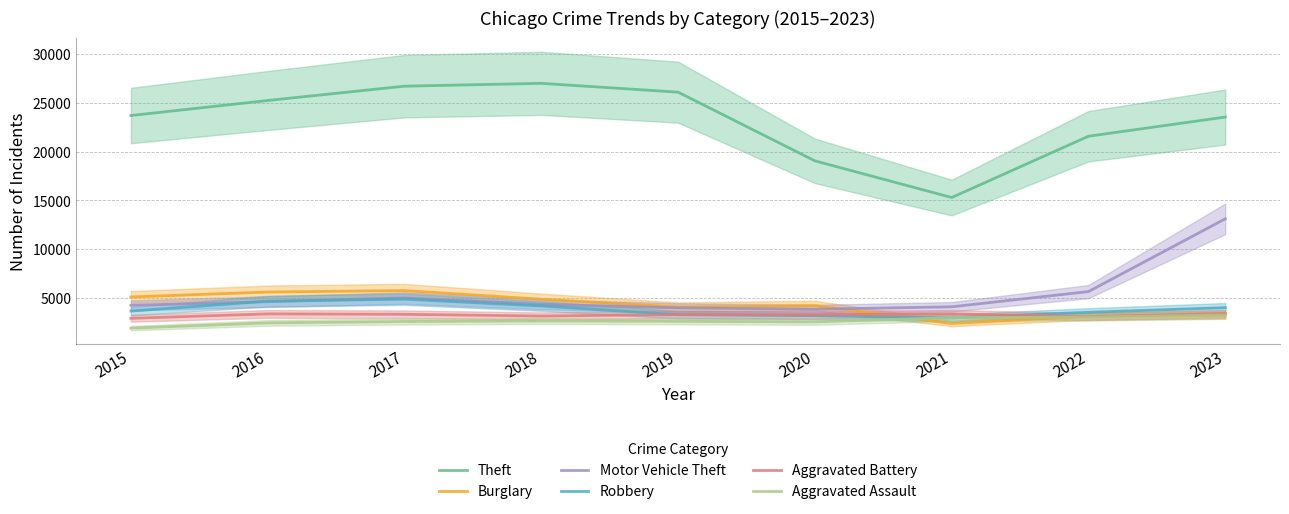

At which label is Robbery closest to 3896?

2023